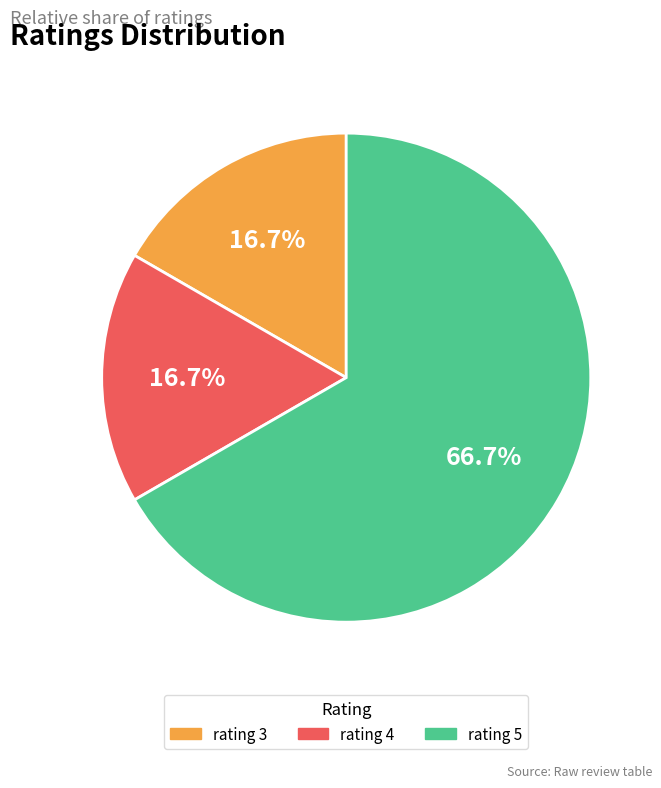

Is the sum of rating 5 and rating 4 greater than half?

Yes